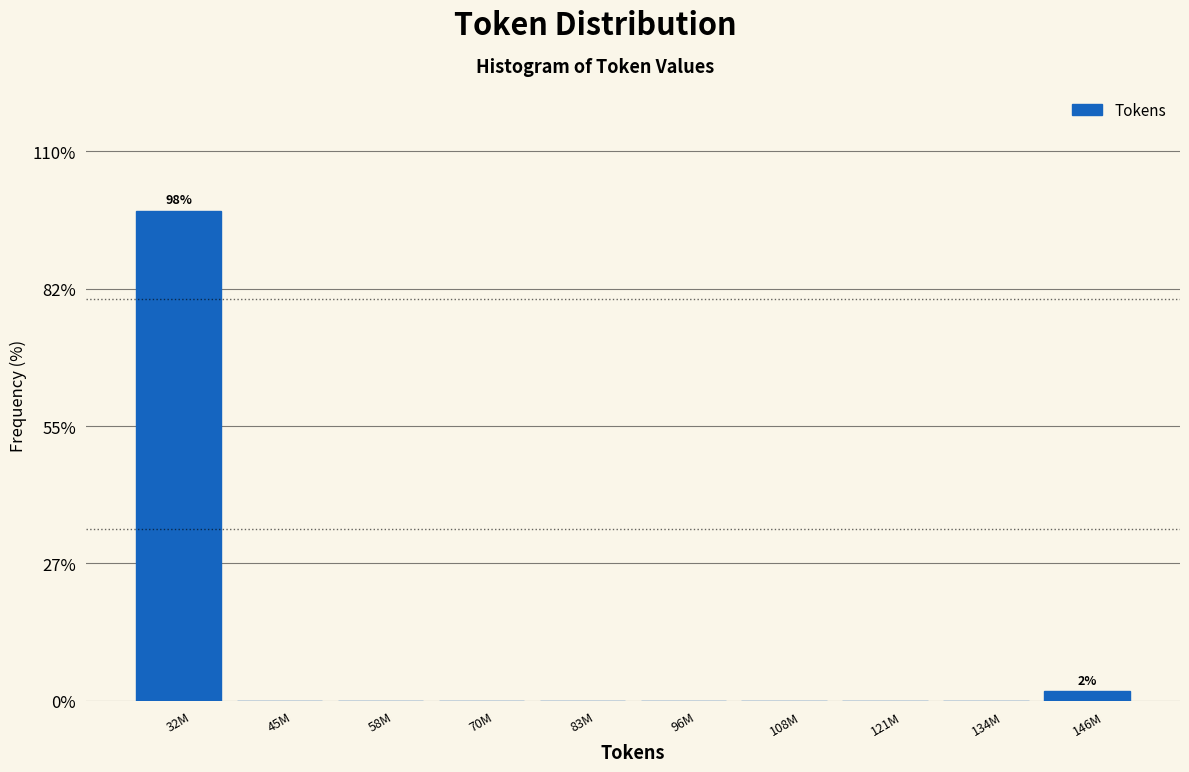

The value at 32M is 98.1. True or false?

True